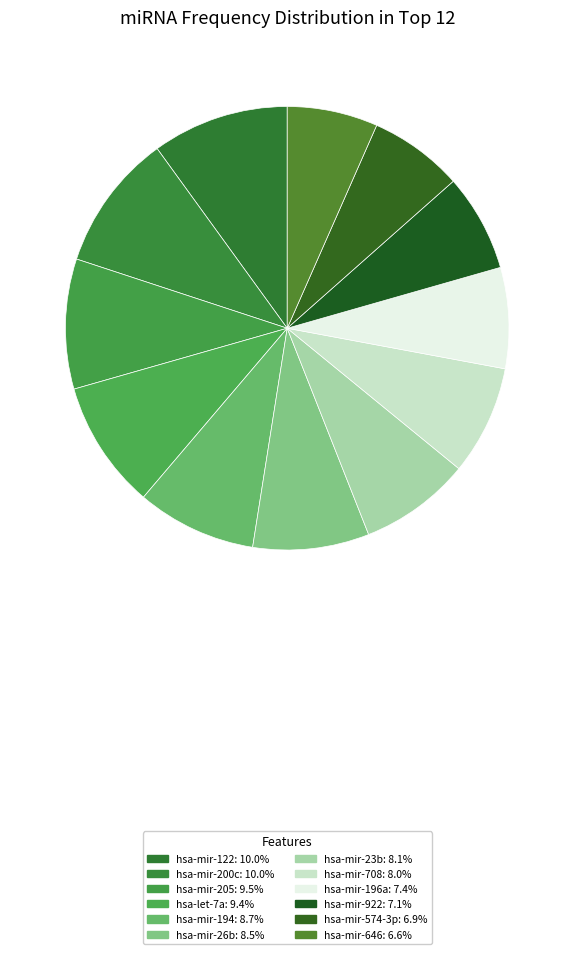

Rank the categories by value from highest to lowest.

hsa-mir-122, hsa-mir-200c, hsa-mir-205, hsa-let-7a, hsa-mir-194, hsa-mir-26b, hsa-mir-23b, hsa-mir-708, hsa-mir-196a, hsa-mir-922, hsa-mir-574-3p, hsa-mir-646